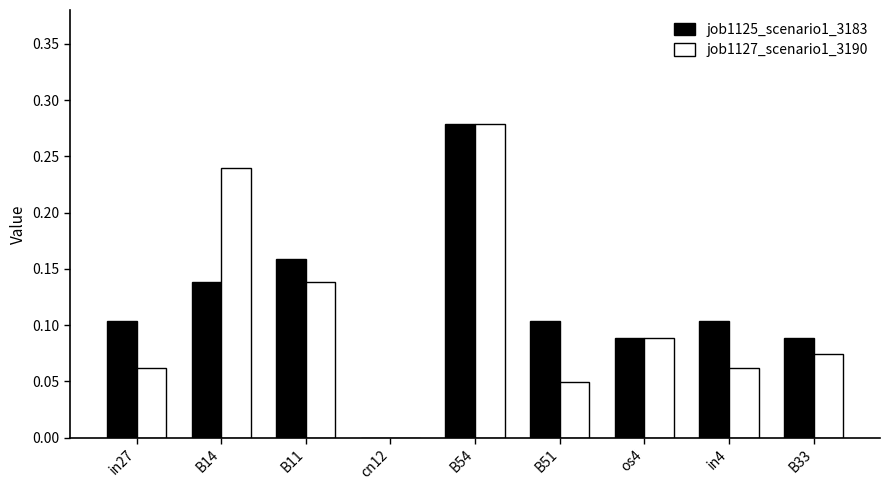

How many values in job1127_scenario1_3190 are above zero?

8